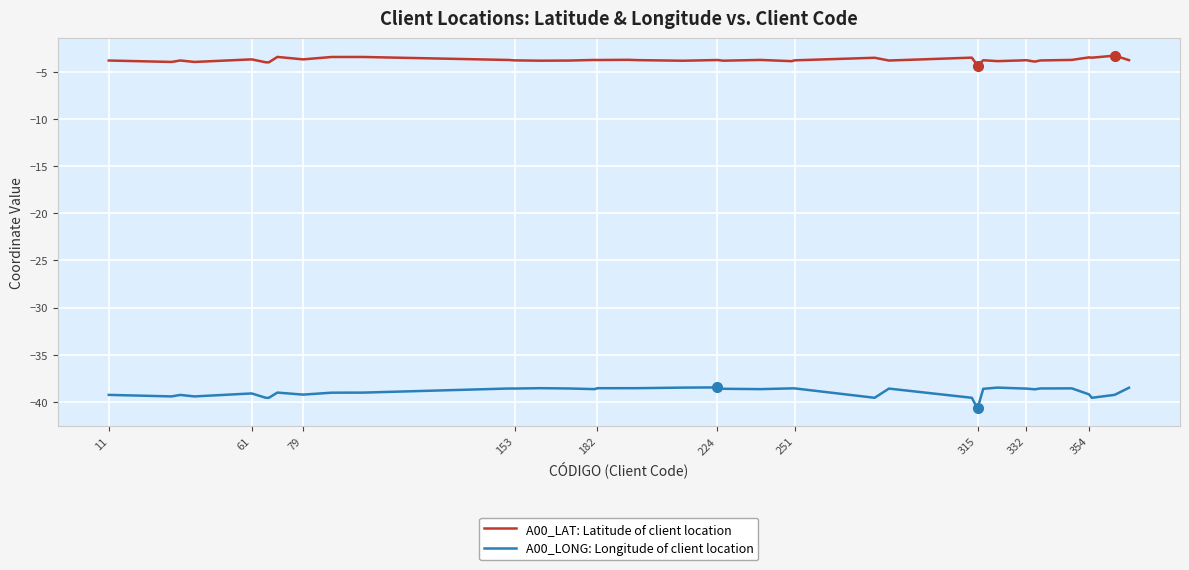

What is the lowest value of the A00_LAT: Latitude of client location series?

-4.3